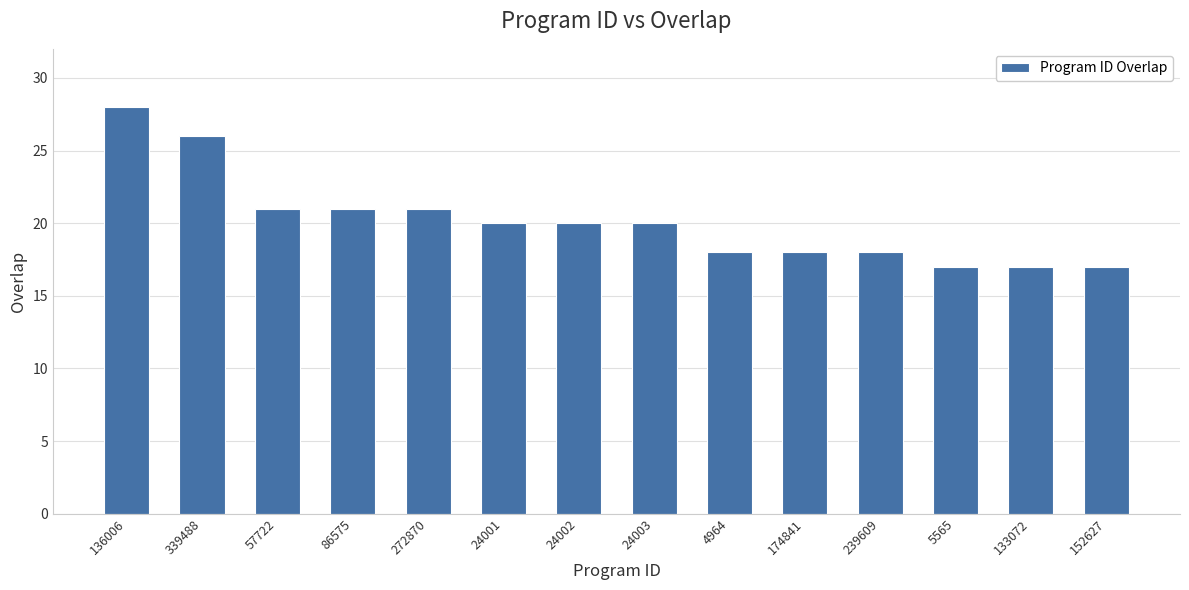

Reading right to left, what are all the values shown in this chart?

17	17	17	18	18	18	20	20	20	21	21	21	26	28